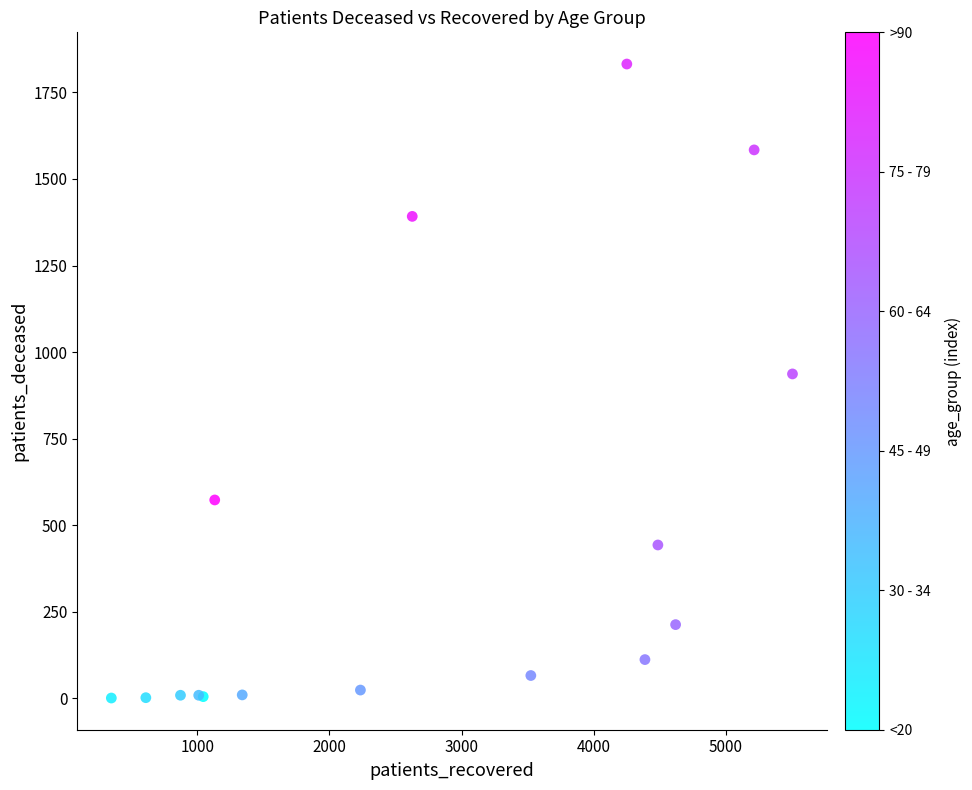

What Y value in the scatter plot is closest to 916?

937